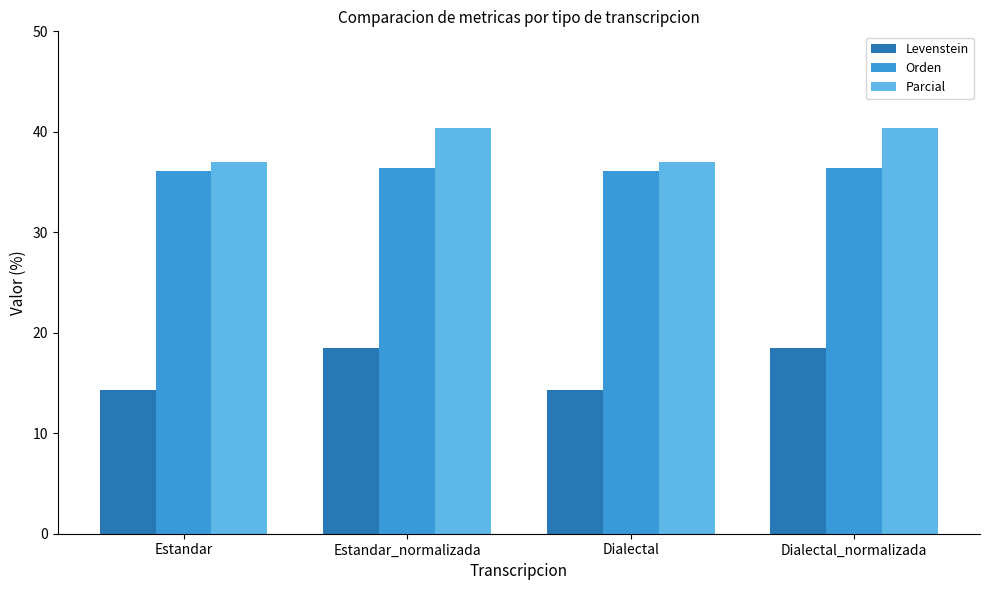

What is the difference between the highest and lowest values at Estandar?

22.8